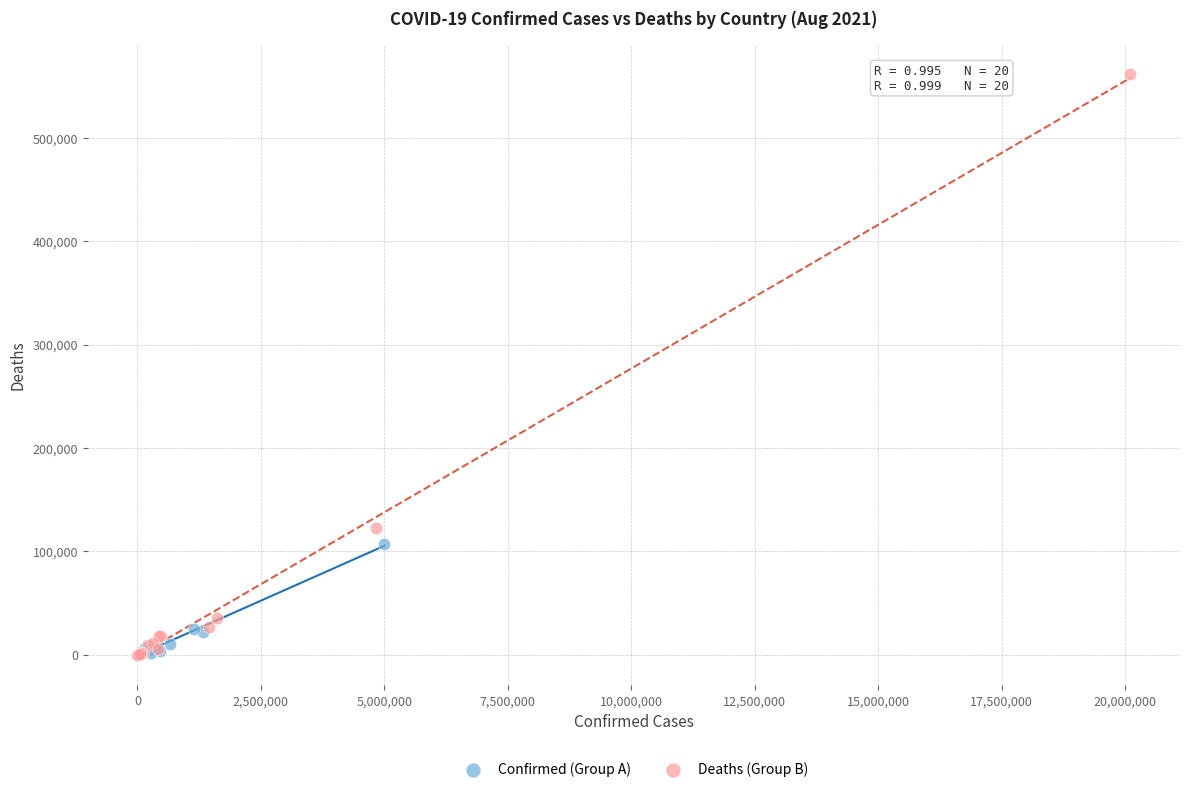

Which series contains the highest Y value?

Deaths (Group B)